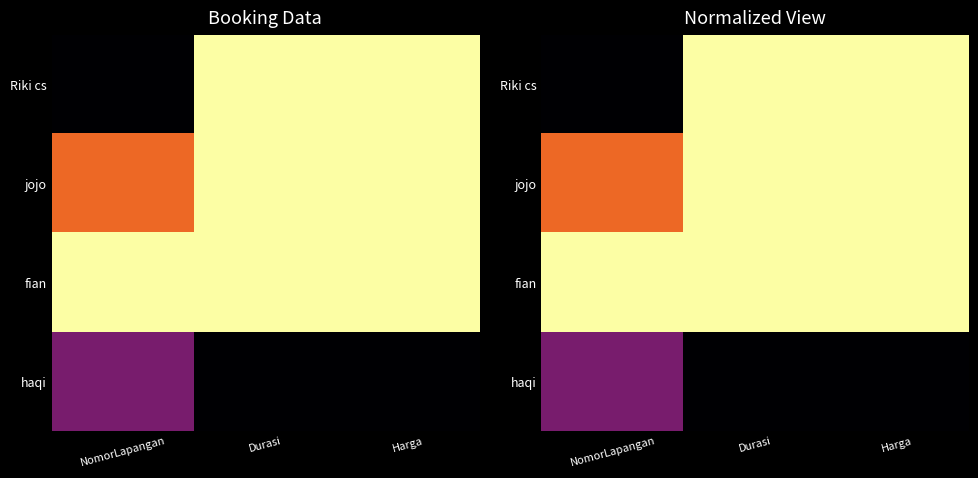

True or false: jojo has a value of 0.7 at NomorLapangan.

True